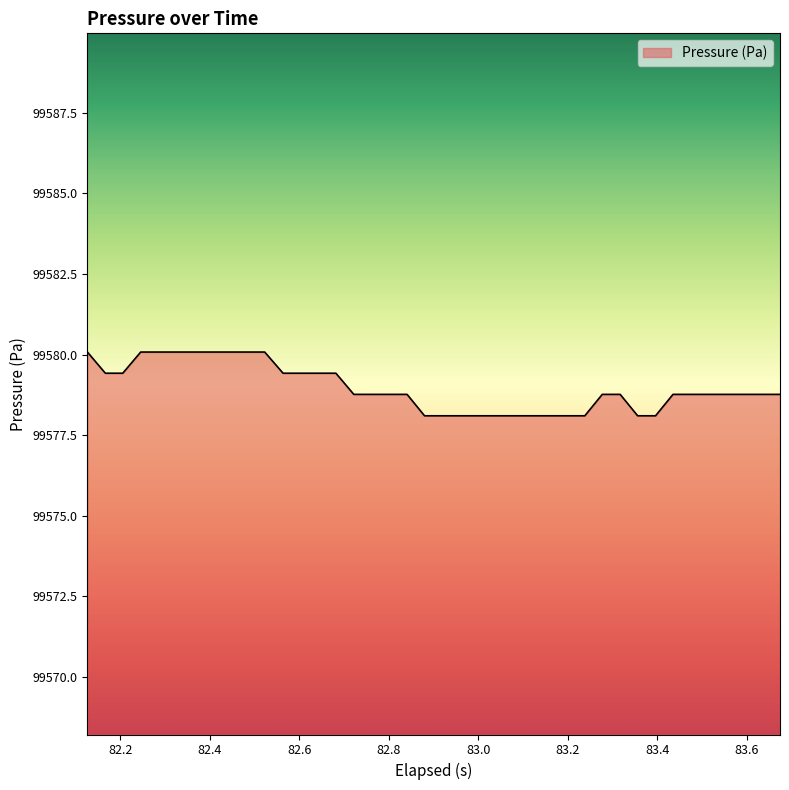

What is the difference between the maximum and minimum values?

2.0